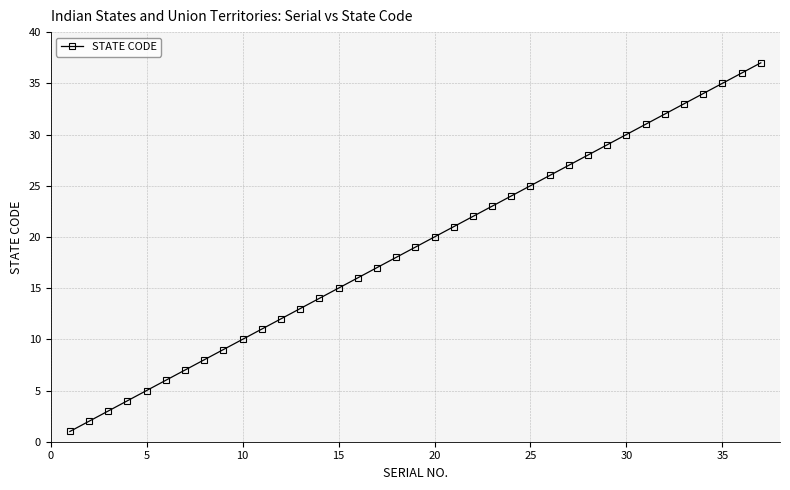

How many lines are shown in the chart?

1